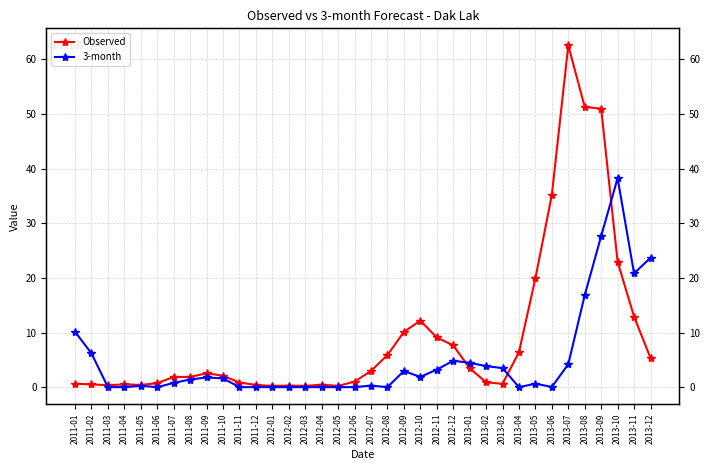

What is the average value of the Observed series?

9.3